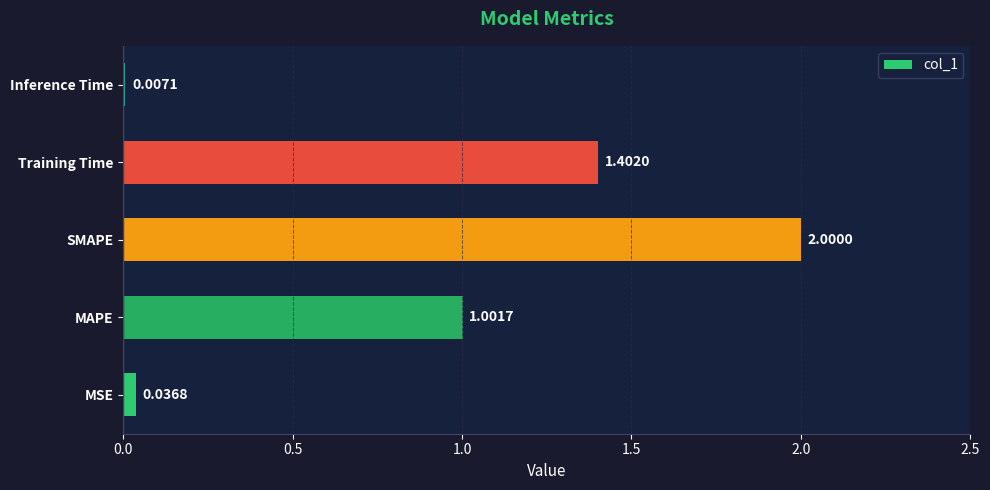

What is the sum of the values at MSE and MAPE?

1.0